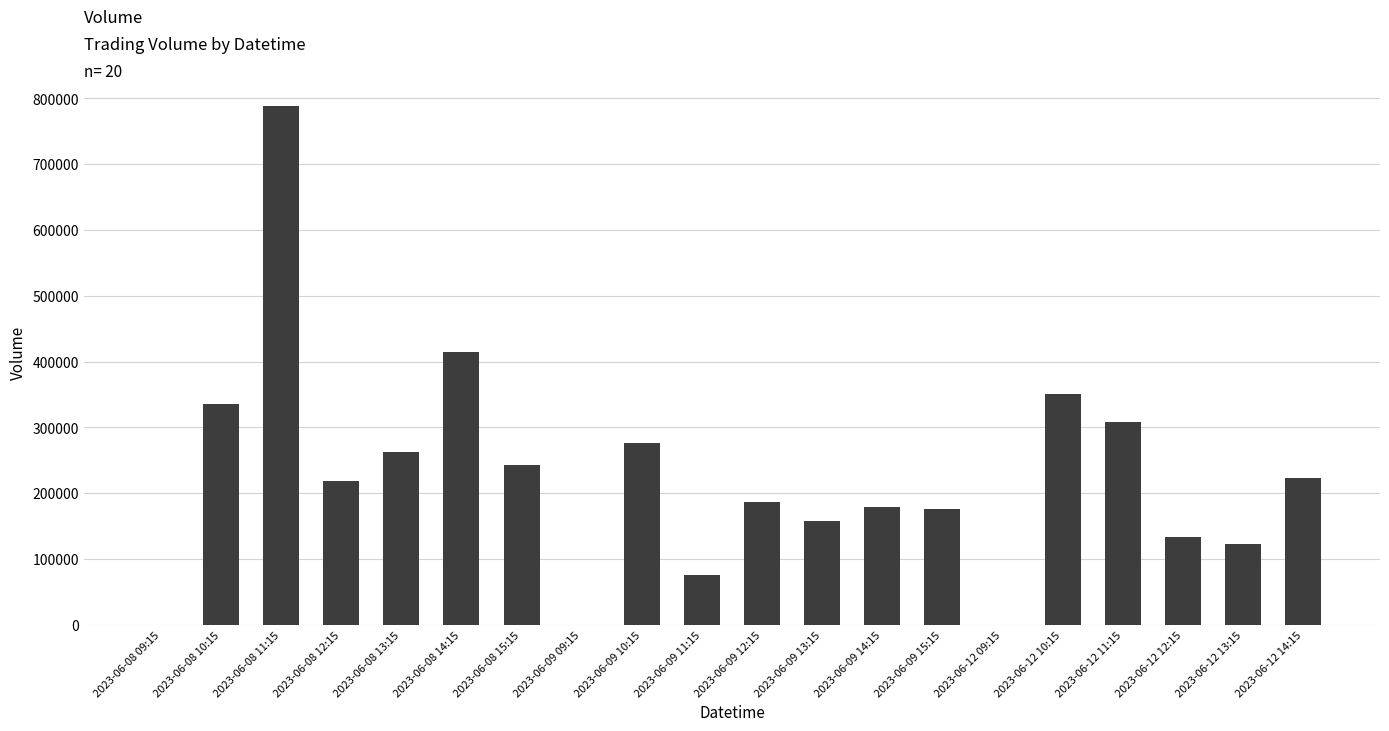

Where is the data nearest to the value 394270?

2023-06-08 14:15